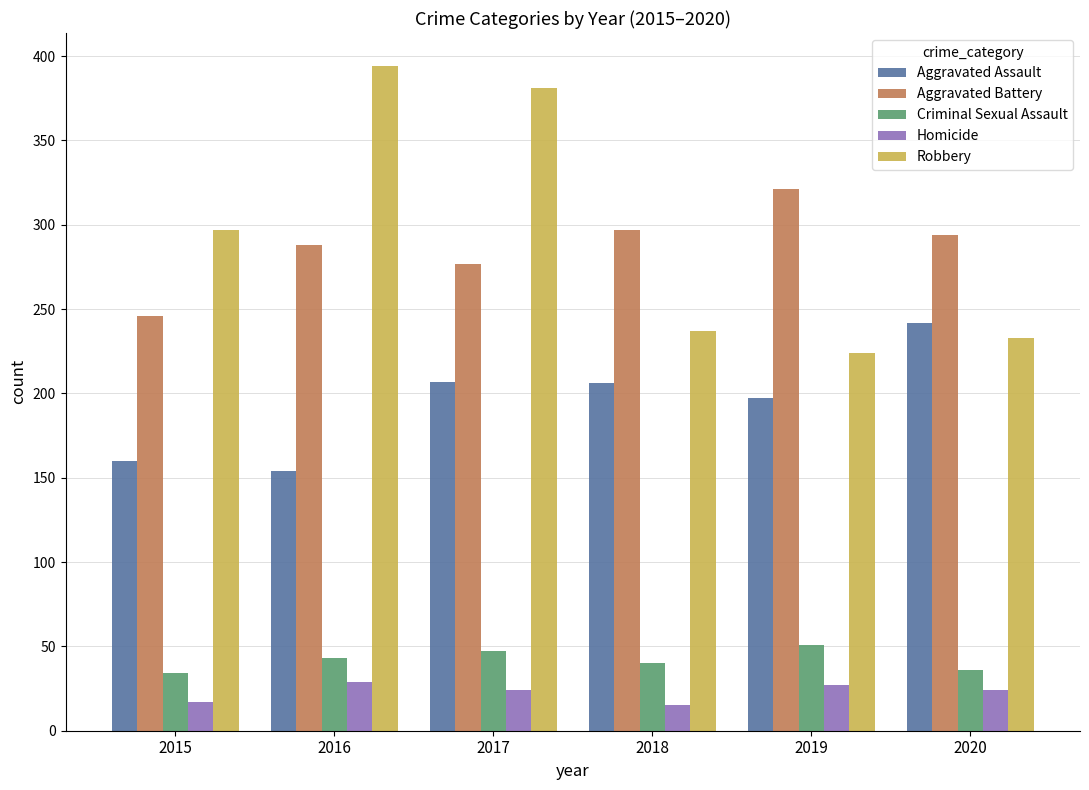

At which category does the chart reach its peak across all series?

2016